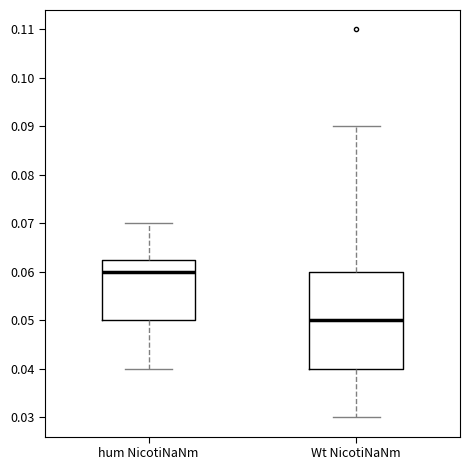

Comparing the boxes themselves (not the whiskers), which one is the tallest?

Wt NicotiNaNm